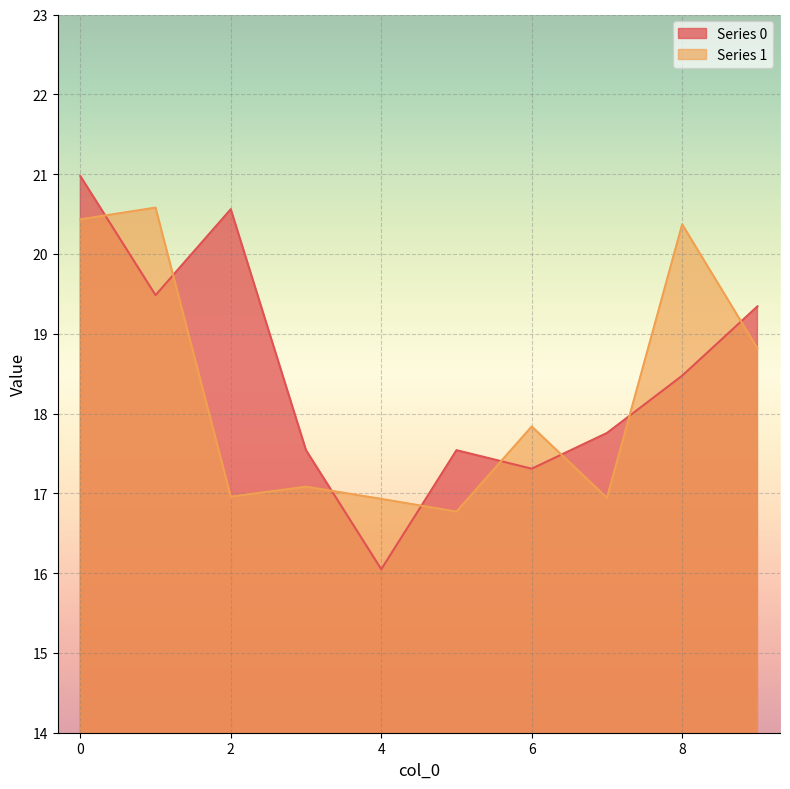

Reading right to left, list all the values displayed in this chart.

Series 0: 19.3	18.5	17.8	17.3	17.5	16.0	17.5	20.6	19.5	21.0
Series 1: 18.8	20.4	16.9	17.8	16.8	16.9	17.1	17.0	20.6	20.4